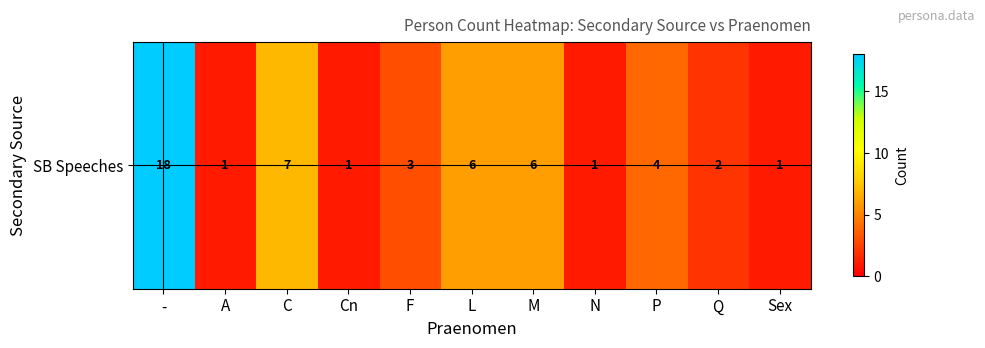

List the labels in order of value, largest first.

-, C, L, M, P, F, Q, A, Cn, N, Sex